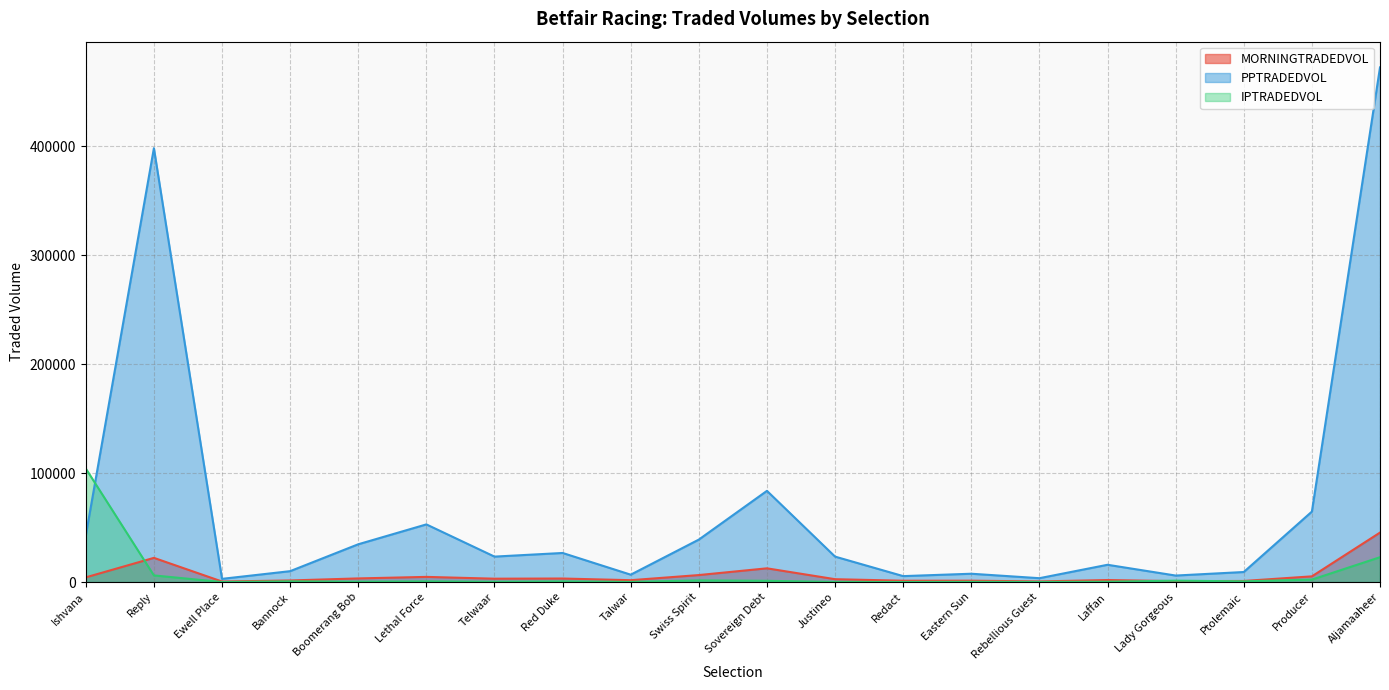

What is the difference between the maximum and minimum values in the MORNINGTRADEDVOL series?

44944.3